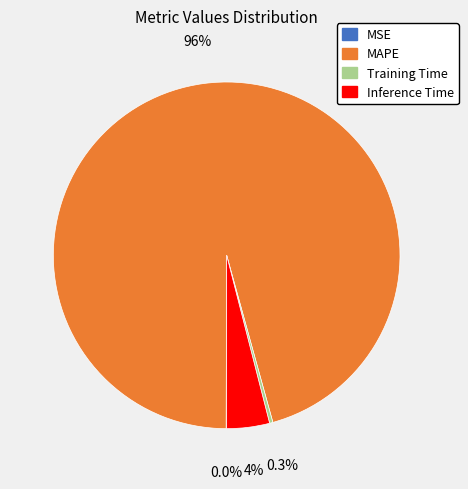

Is it true that MAPE is 96% of the pie?

True